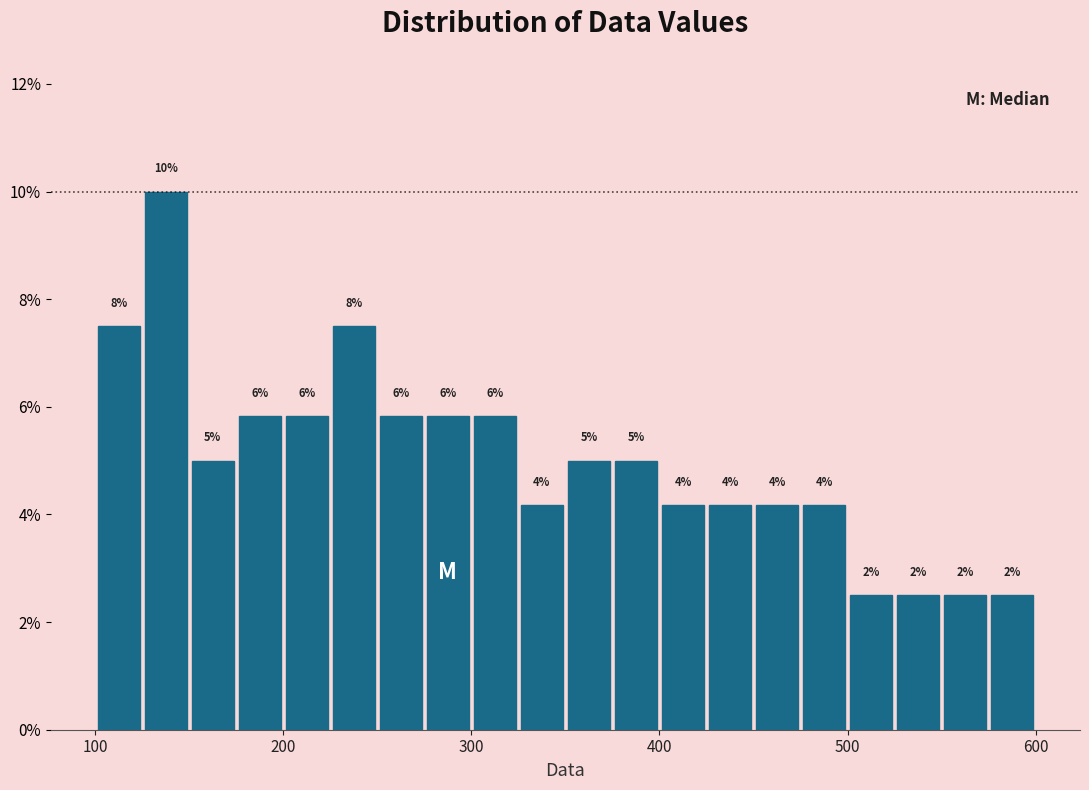

Around what value on the x-axis is the tallest bar? Give the approximate position of its centre, as read against the axis.

140